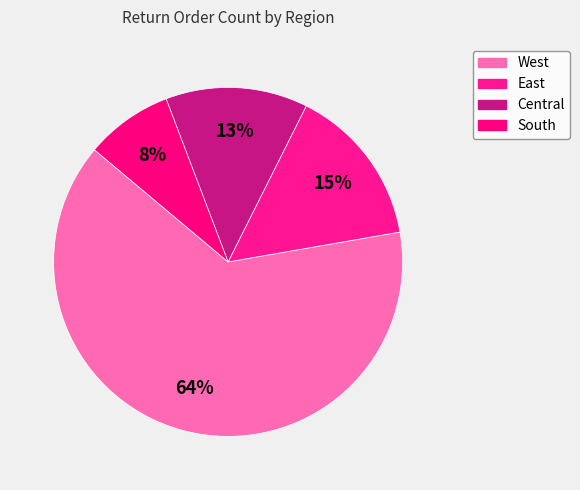

Count the number of slices in the pie.

4